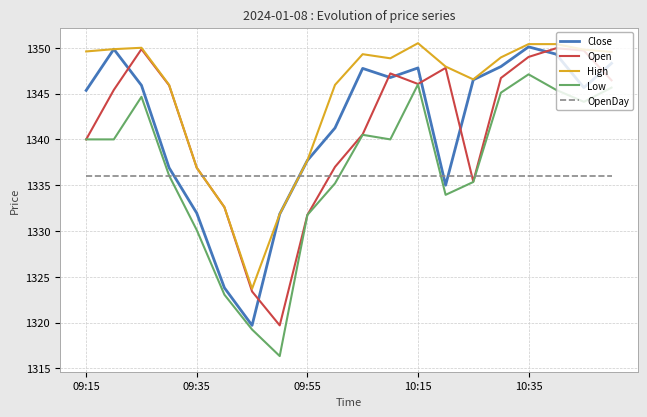

True or false: OpenDay and Open cross at least once.

True